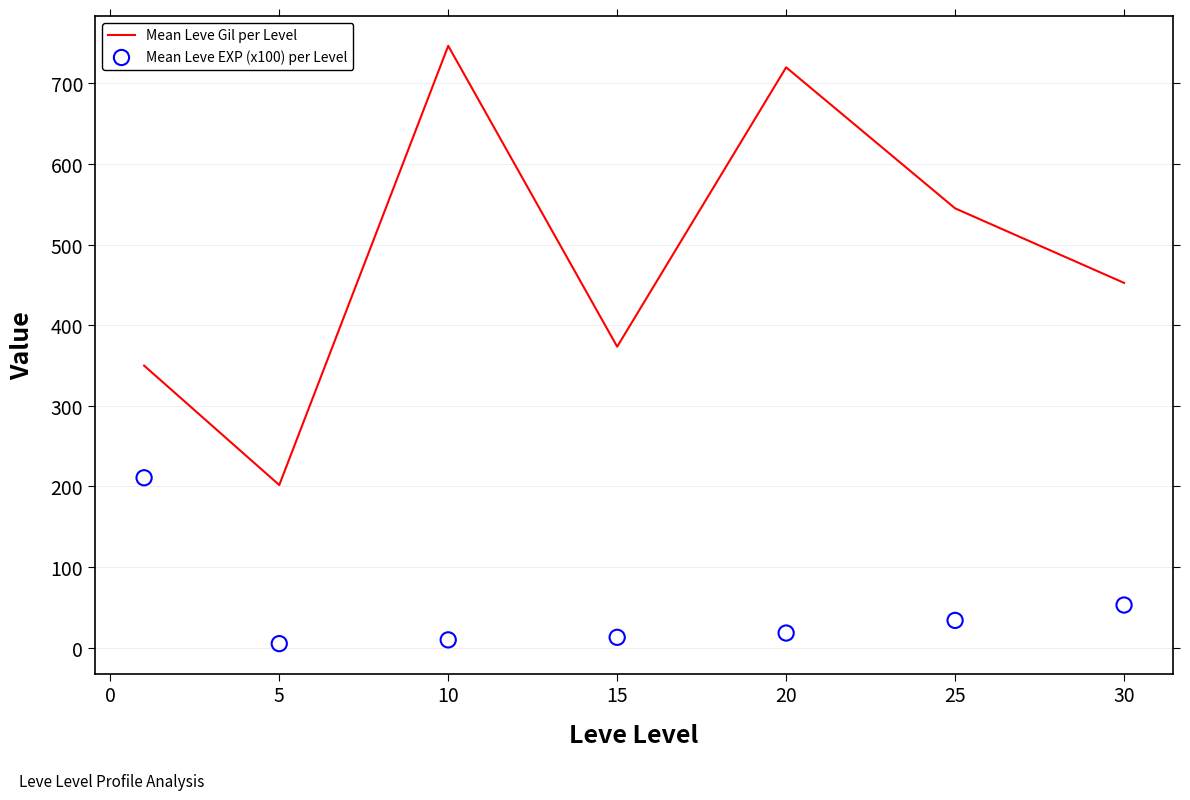

Which series reaches the maximum Y coordinate?

Mean Leve Gil per Level